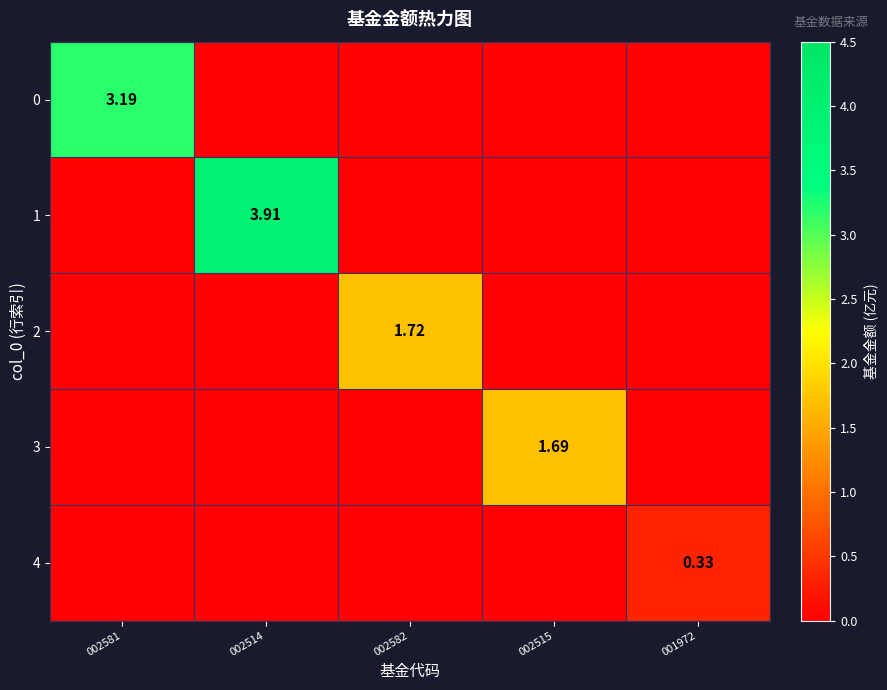

Rank the series by their maximum value, from lowest to highest.

4, 3, 2, 0, 1